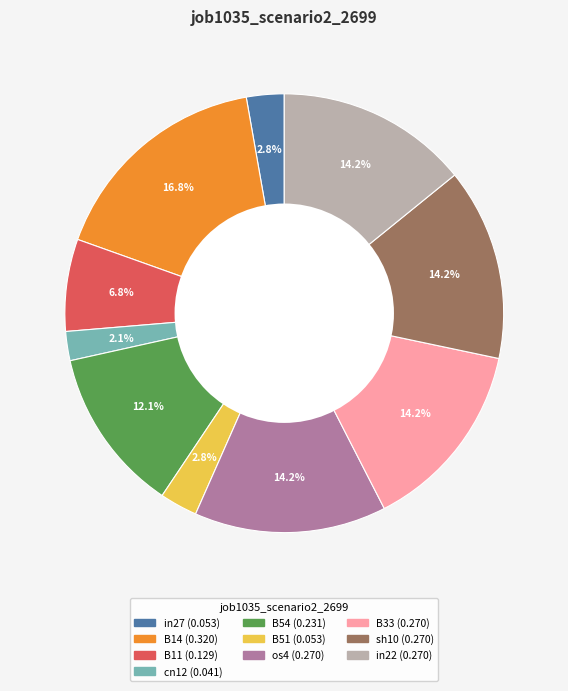

To the nearest percent, what is the difference between the B14 and B11 slice percentages?

10%